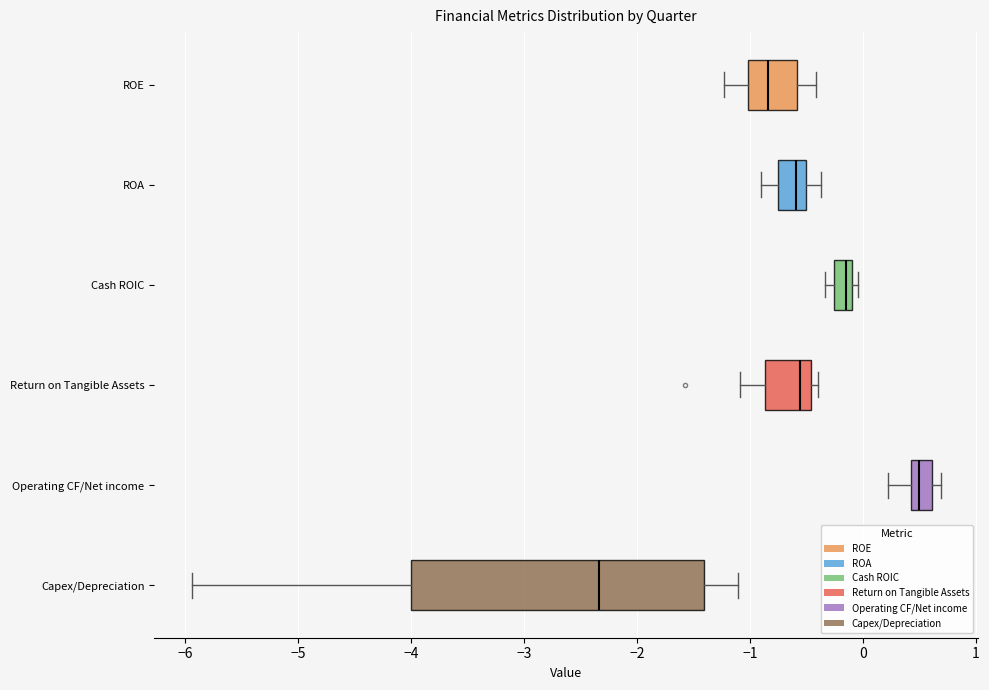

Comparing the boxes themselves (not the whiskers), which one is the widest?

Capex/Depreciation